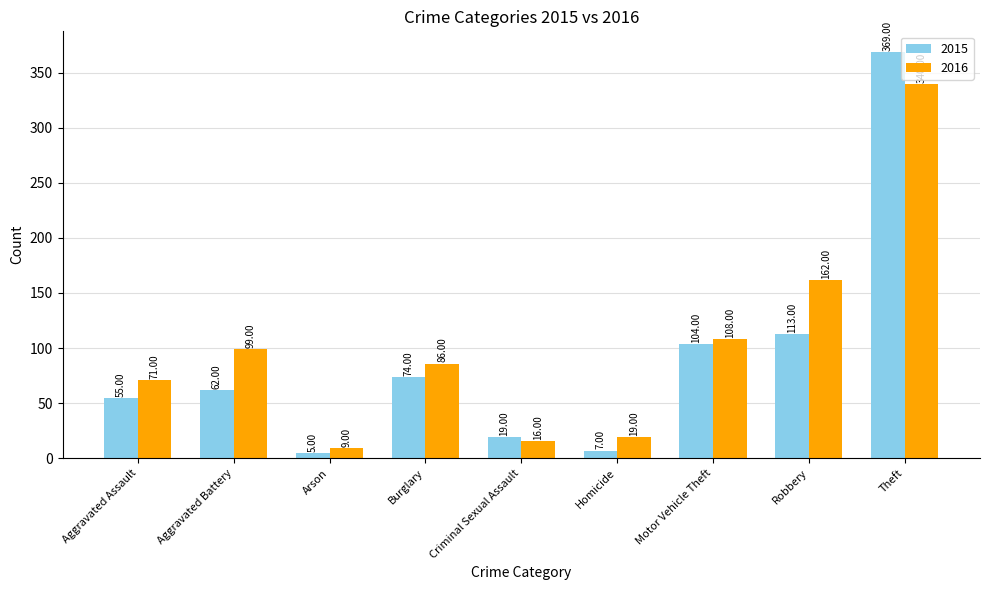

Which series has the largest range (max minus min)?

2015